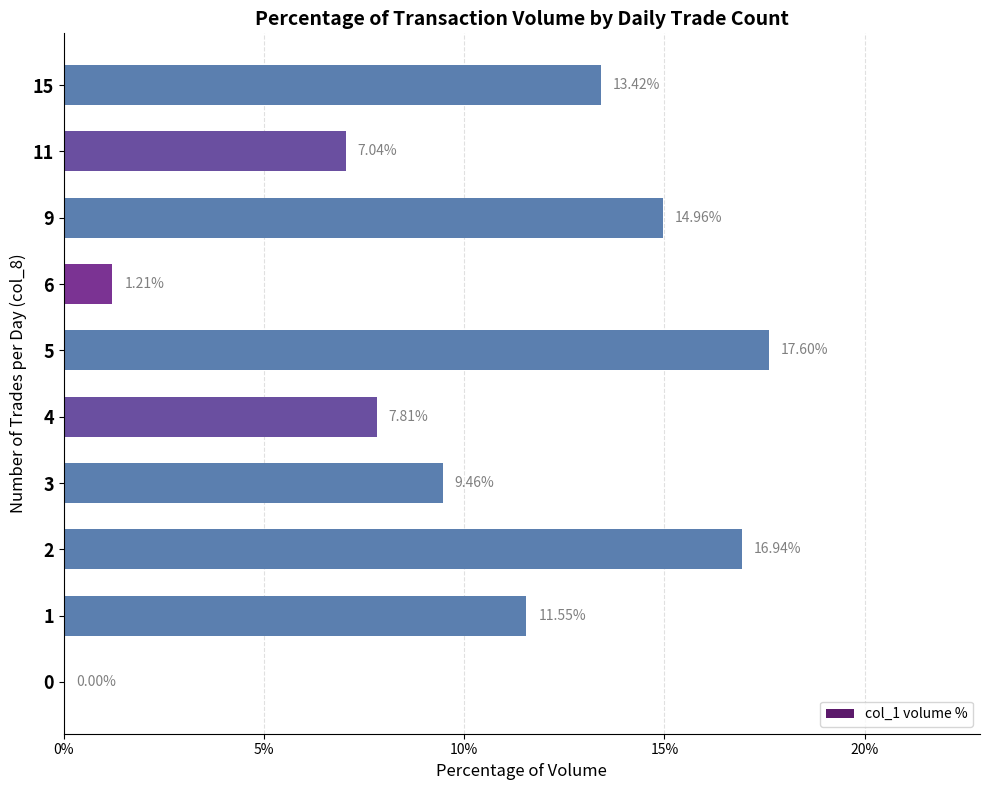

What is the sum of all values?

100.0